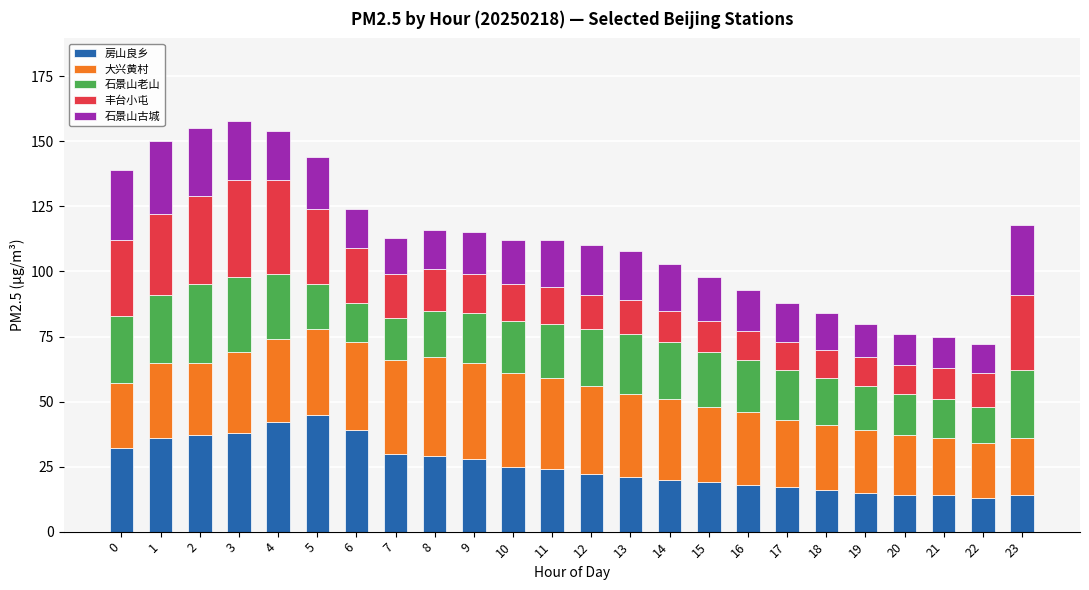

What is the difference between the second highest and second lowest values in the 房山良乡 series?

28